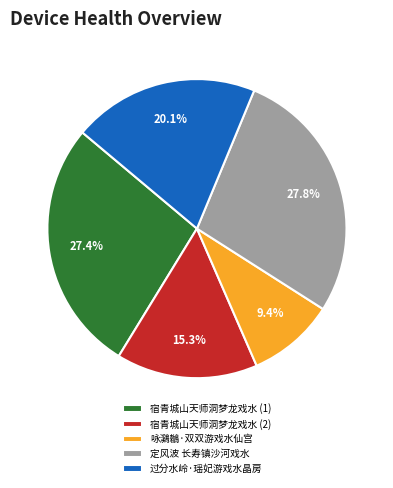

How many slices are in this pie chart?

5